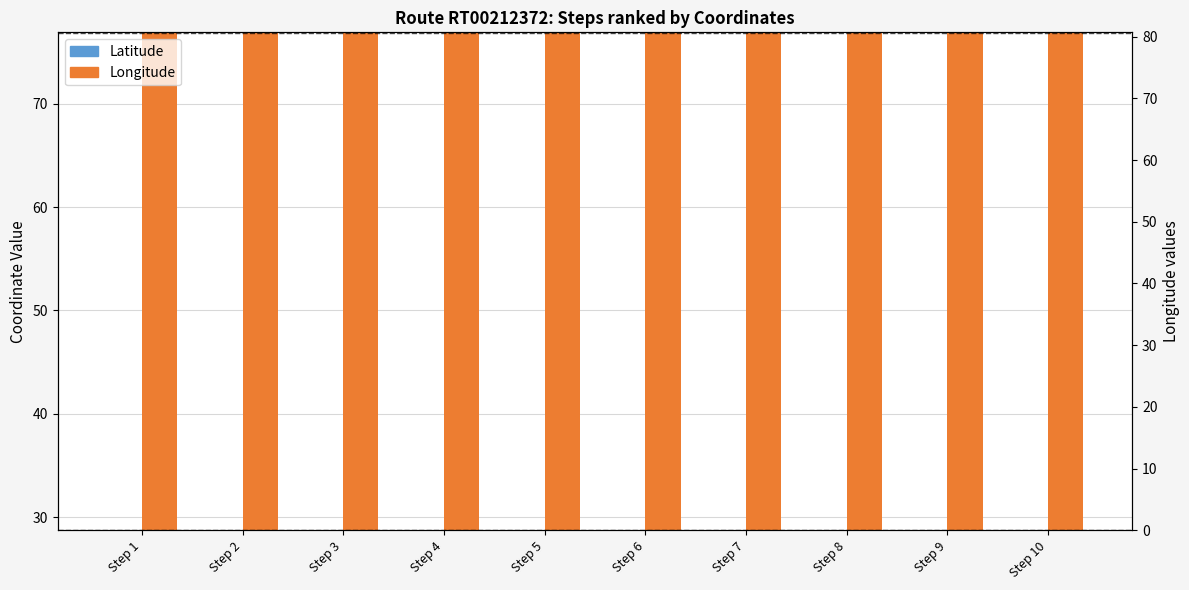

Reading right to left, transcribe all the data shown in this chart.

Latitude: Step 10=28.7	Step 9=28.7	Step 8=28.7	Step 7=28.7	Step 6=28.7	Step 5=28.7	Step 4=28.7	Step 3=28.7	Step 2=28.7	Step 1=28.7
Longitude: Step 10=76.9	Step 9=76.9	Step 8=76.9	Step 7=76.8	Step 6=76.8	Step 5=76.8	Step 4=76.9	Step 3=76.9	Step 2=76.9	Step 1=76.9